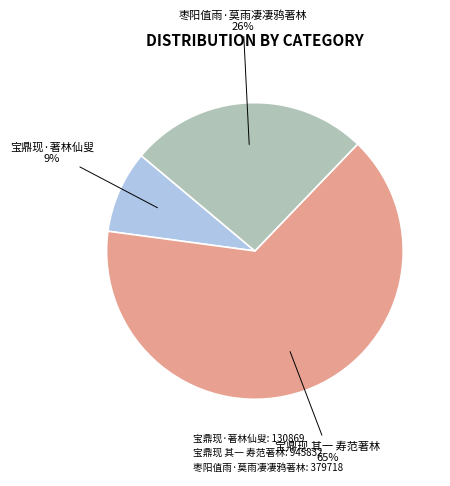

To the nearest percent, what is the difference between the 枣阳值雨·莫雨凄凄鸦著林 and 宝鼎现 其一 寿范著林 slice percentages?

39%